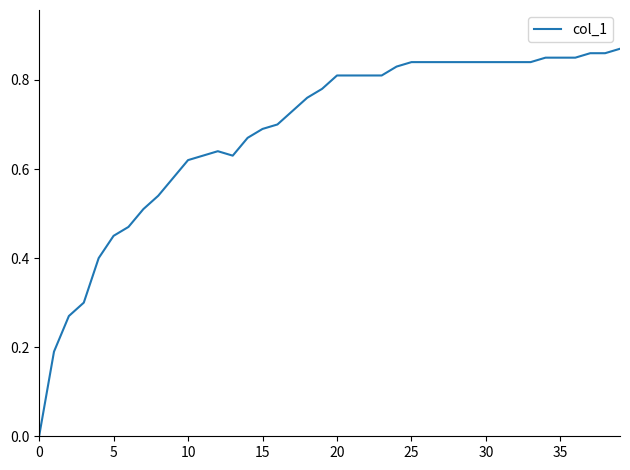

Which label corresponds to the largest value in the chart?

39